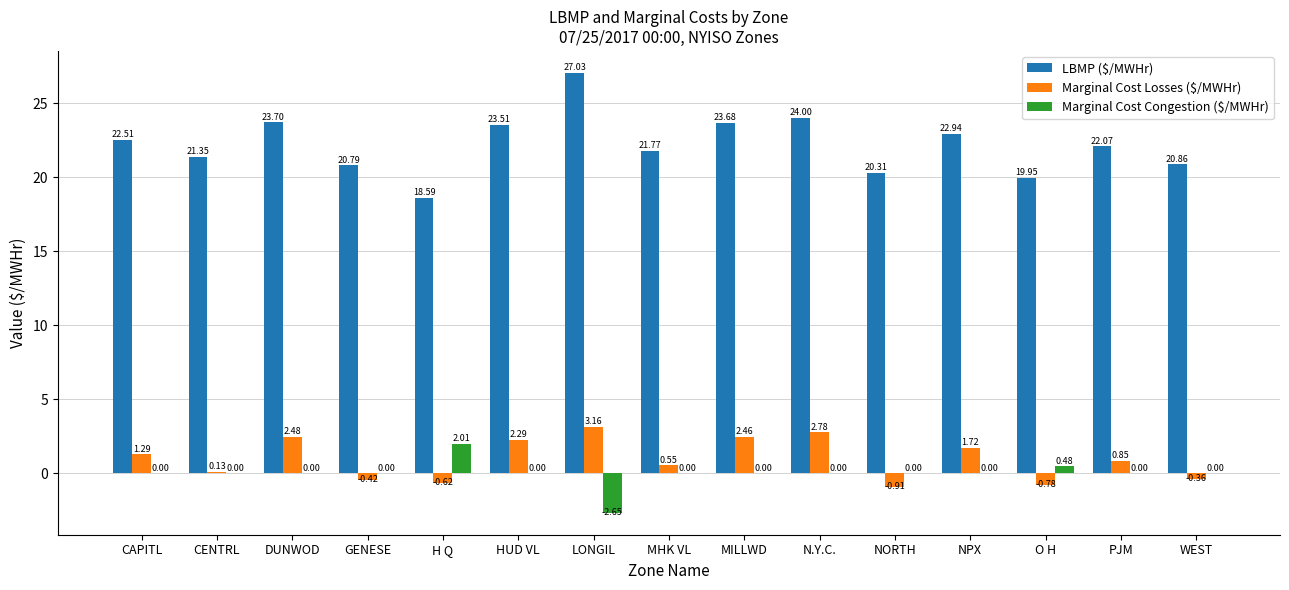

Which series has the largest total across all categories?

LBMP ($/MWHr)